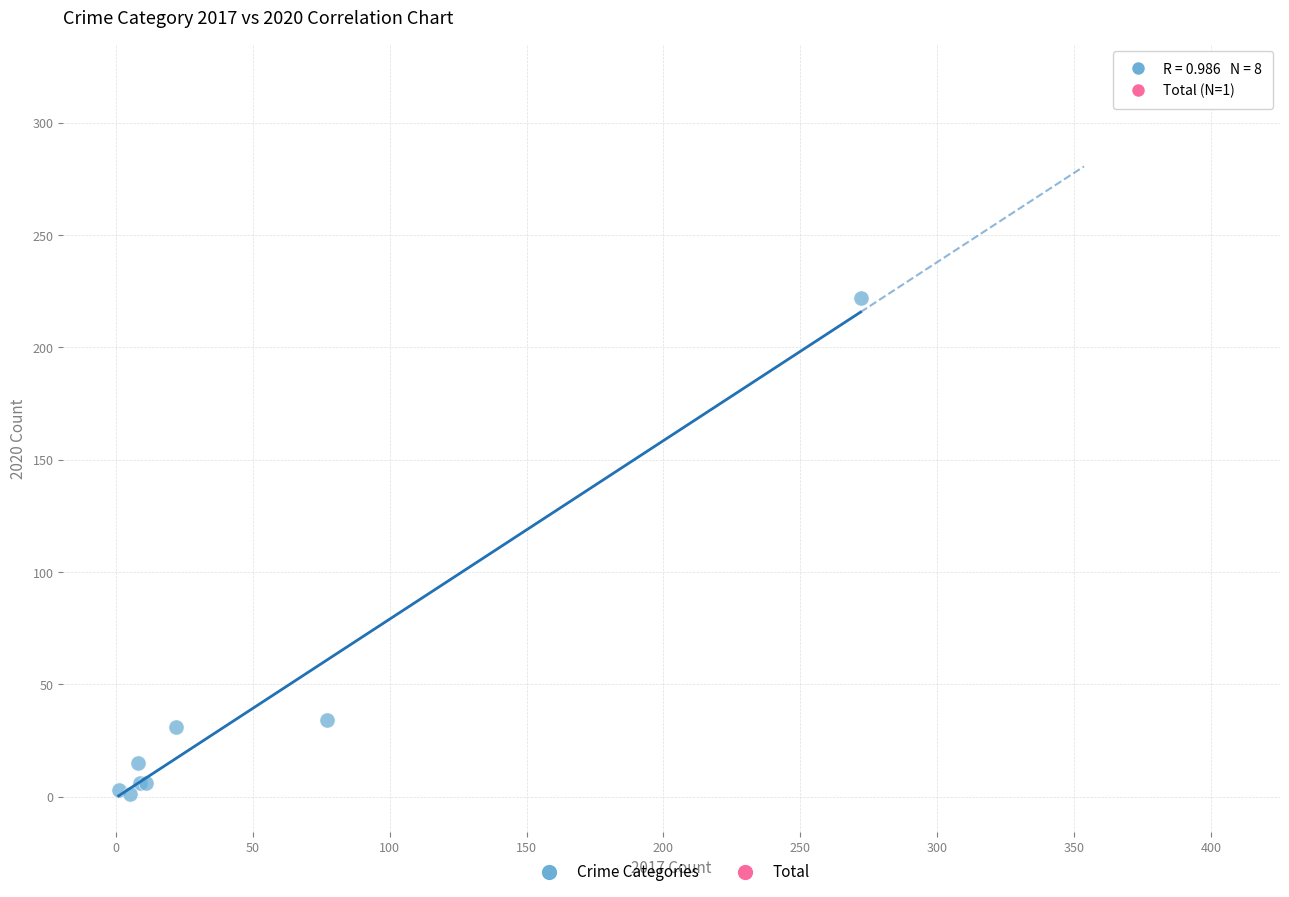

What are all the series names shown in the legend?

Crime Categories, Total